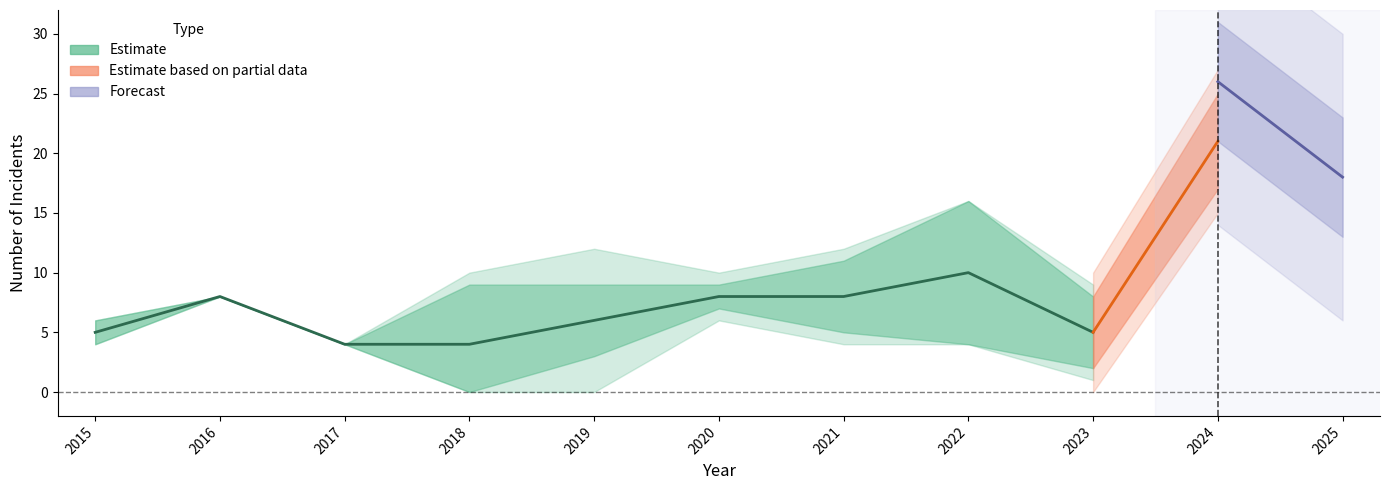

Is this an area chart (filled region under the line)?

No